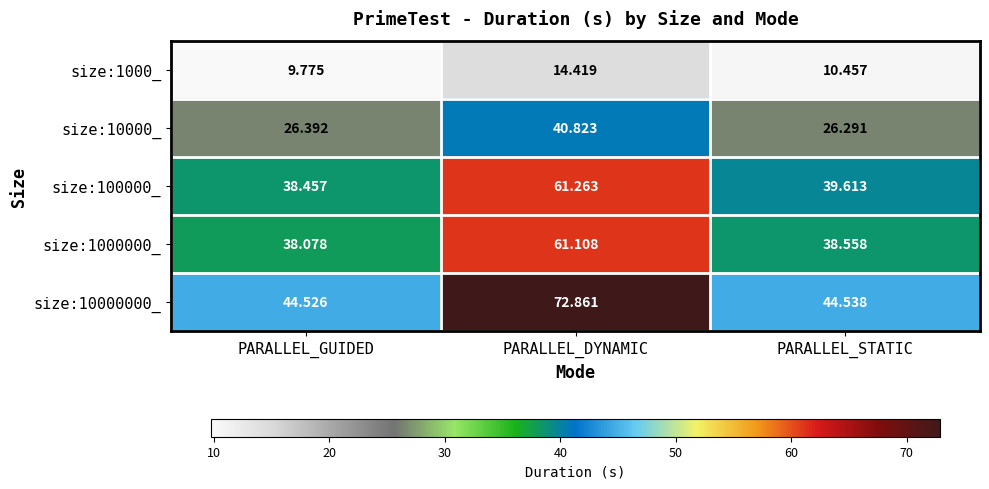

At which category does the chart reach its peak across all series?

PARALLEL_DYNAMIC